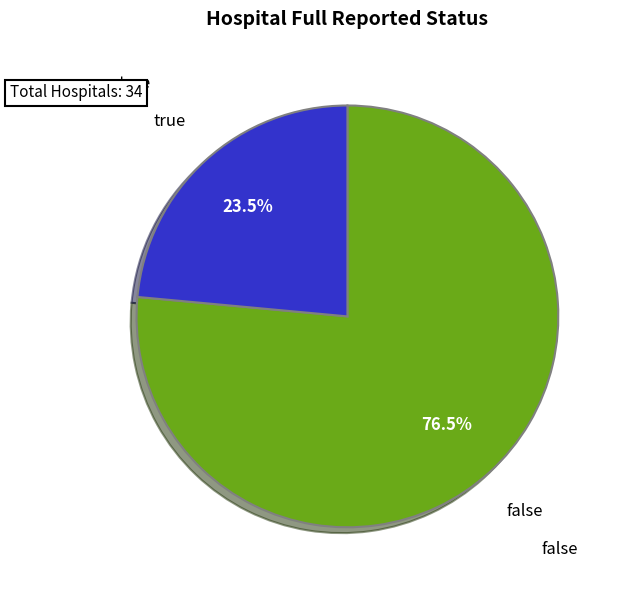

Is there any slice that represents more than half of the pie?

Yes